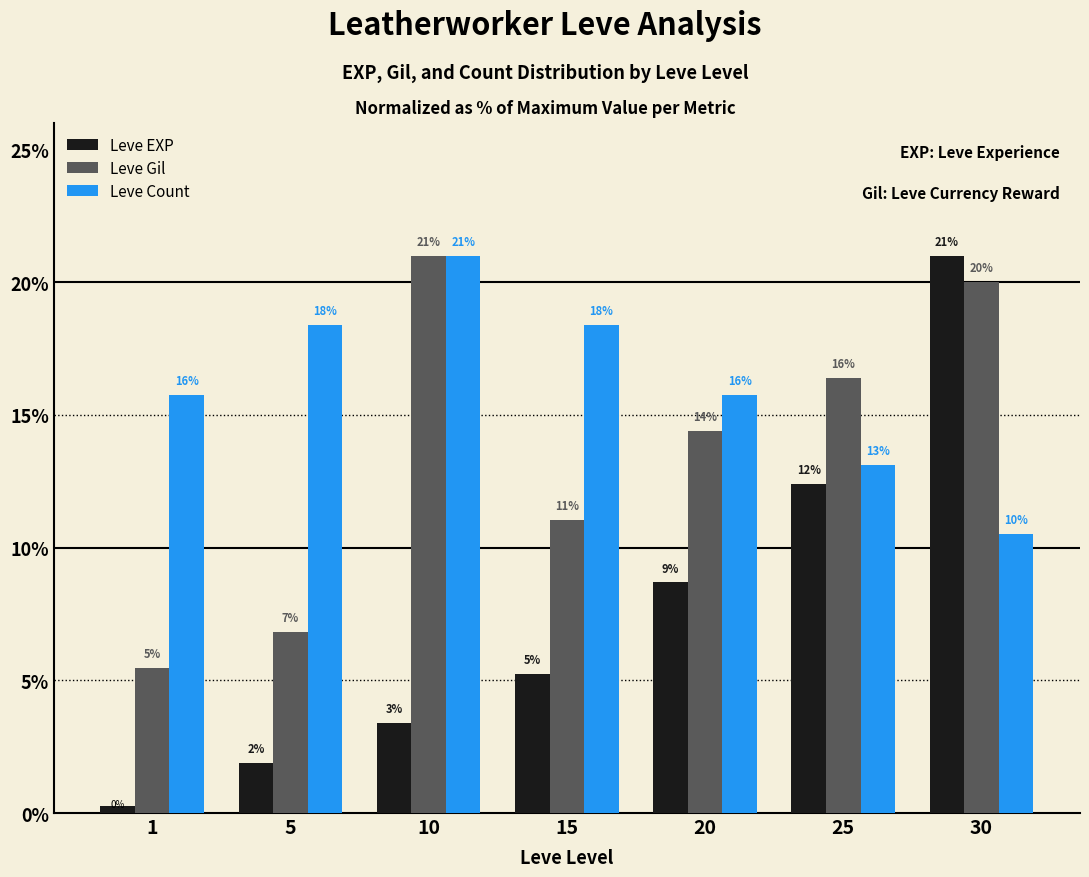

What is the total value across all series at 25?

41.9